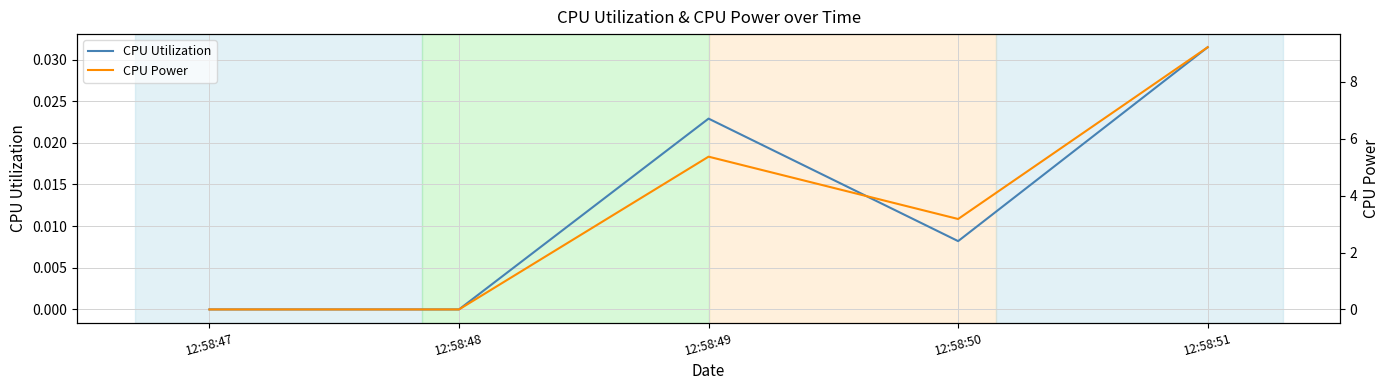

What is the spread (max minus min) of values at 12:58:50?

3.2